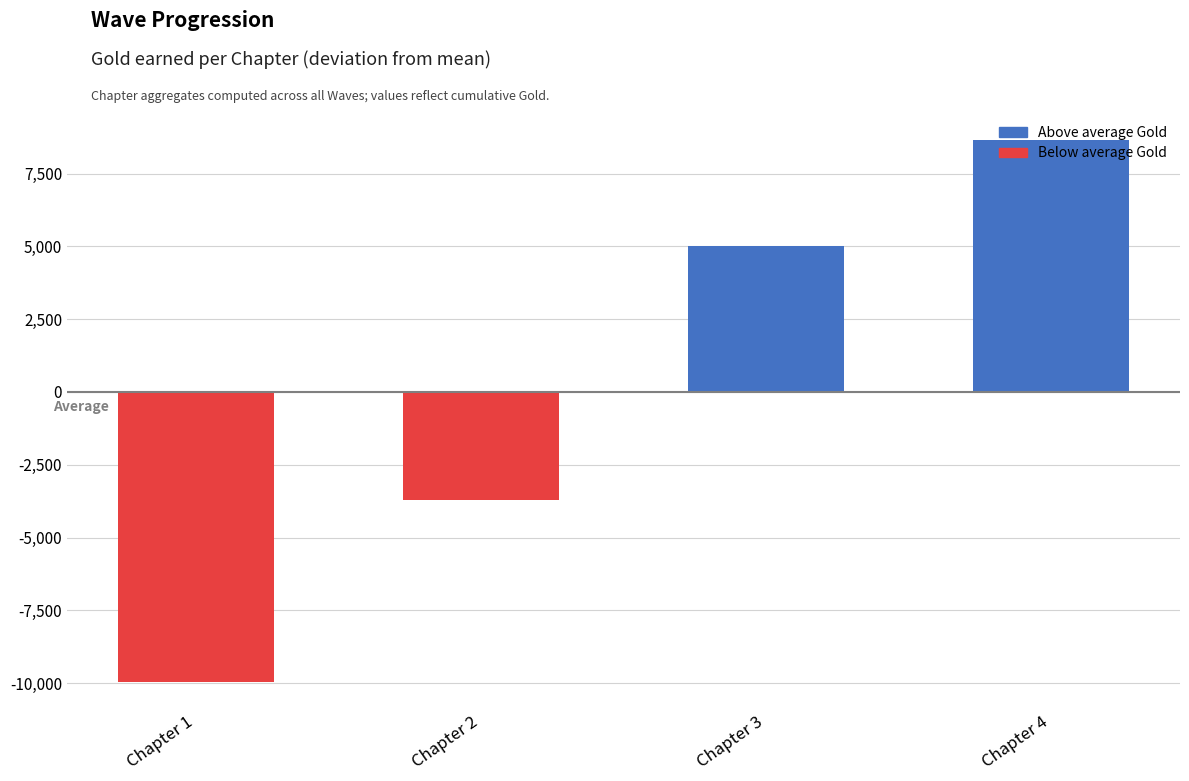

Which has a higher value, Chapter 1 or Chapter 2?

Chapter 2